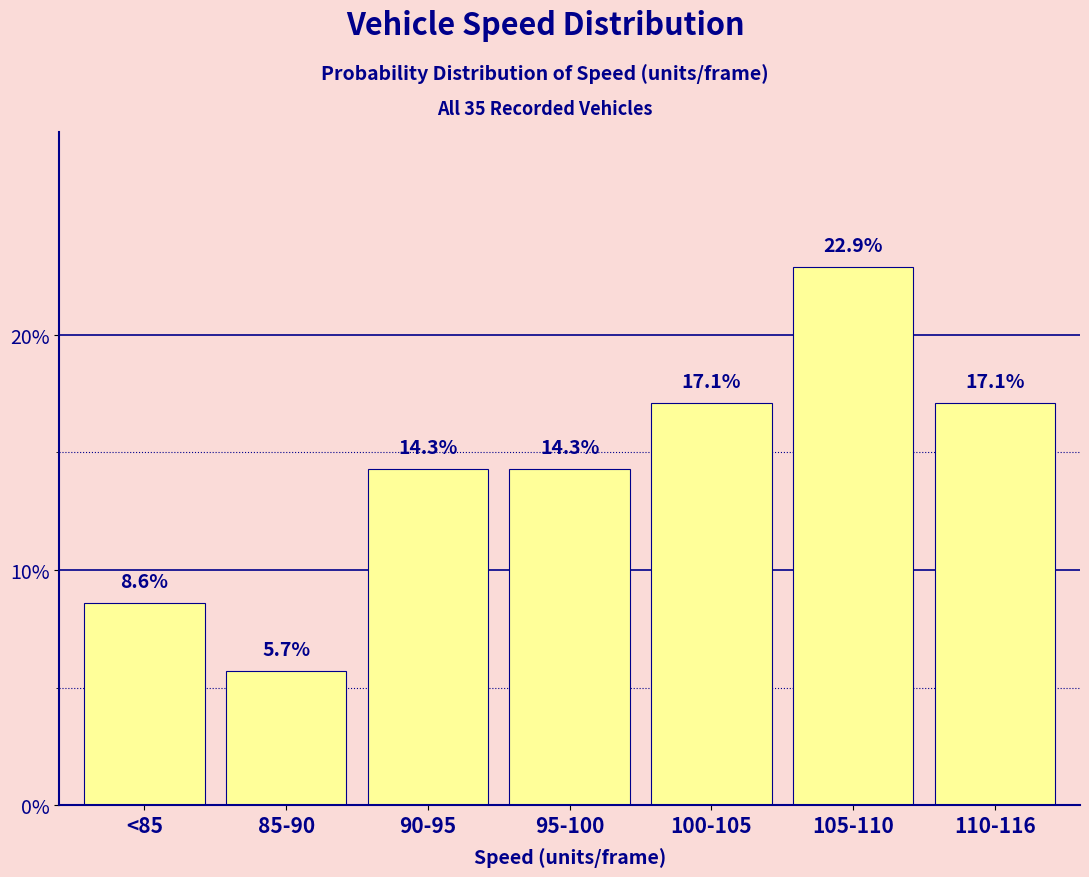

Where does the data first go above 14?

90-95